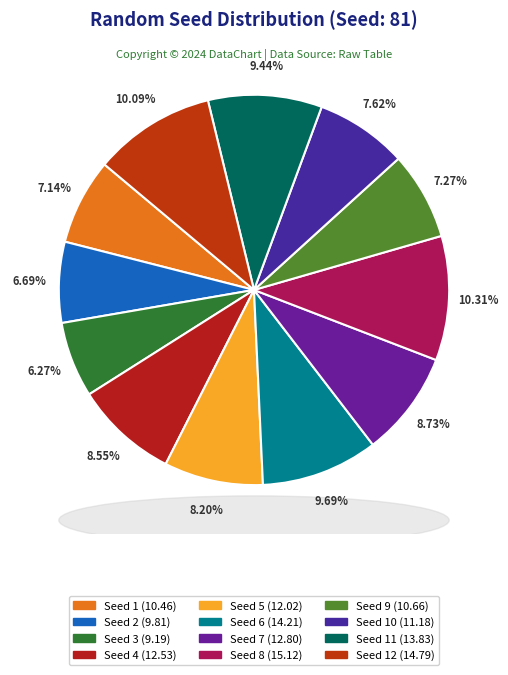

How many slices are in this pie chart?

12